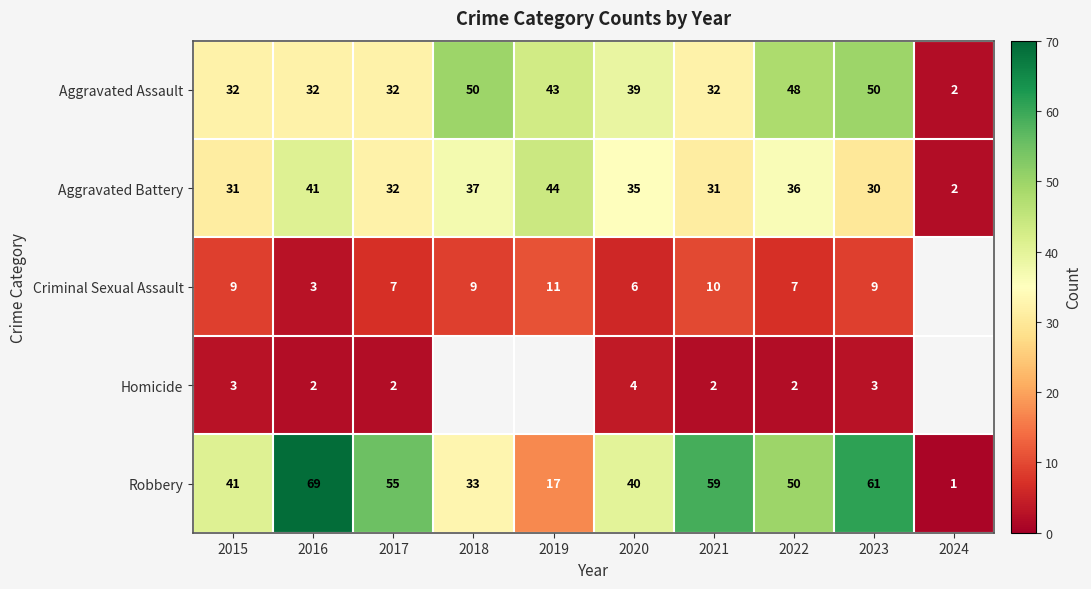

Between 2020 and 2021, which is larger?

2020